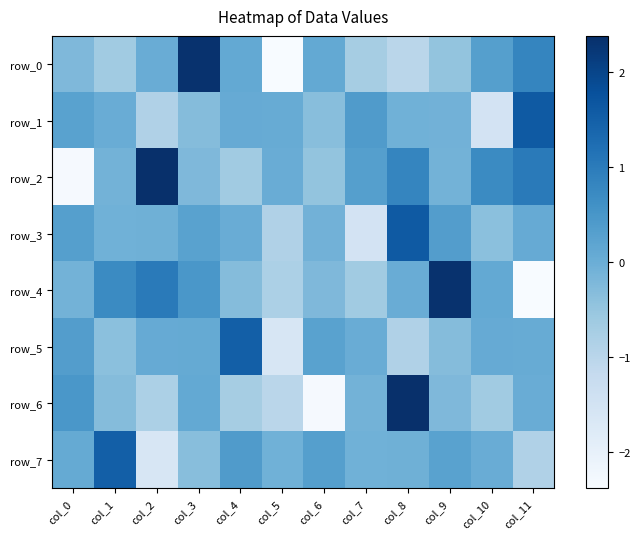

Rank the series at col_11 from lowest to highest value.

row_4, row_7, row_6, row_5, row_3, row_0, row_2, row_1